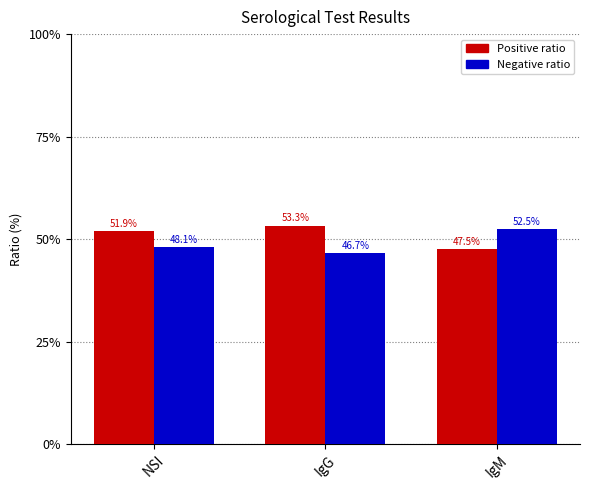

What is the smallest value displayed?

46.7